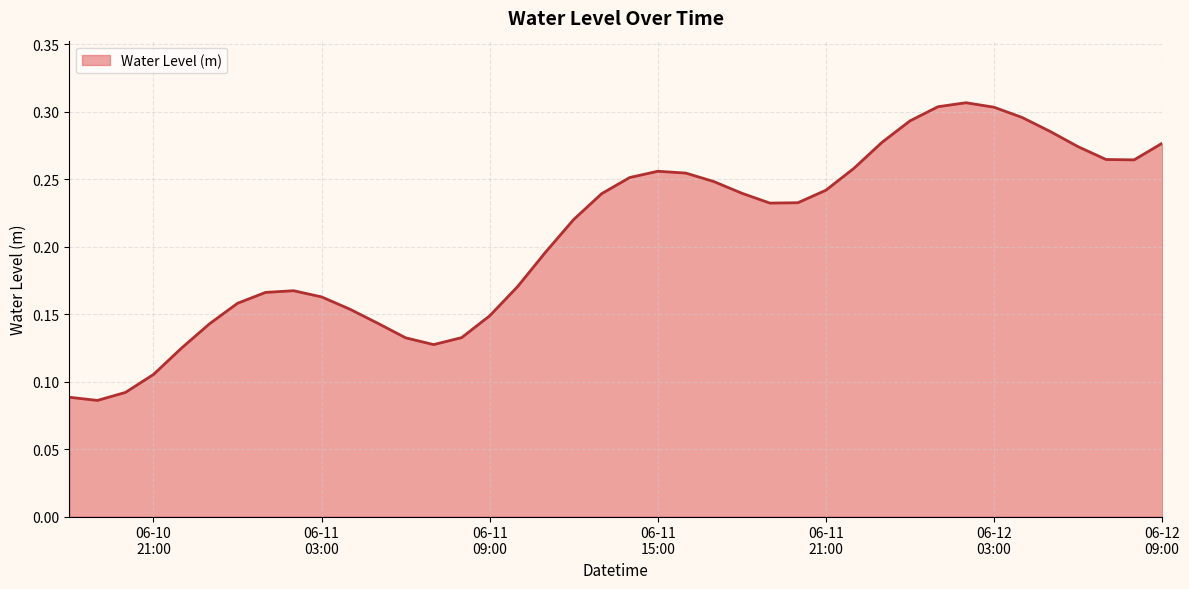

True or false: there are more than 2 points higher than both neighbors.

True